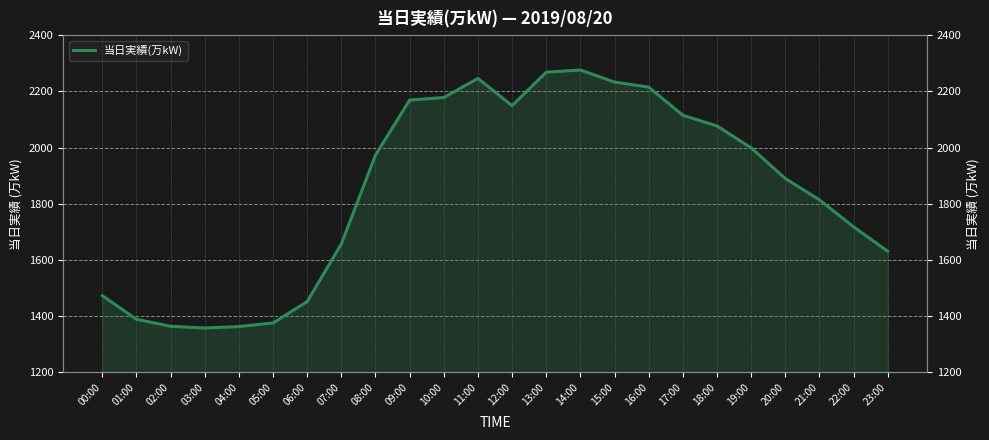

What is the label of the 10th point from the left?

09:00